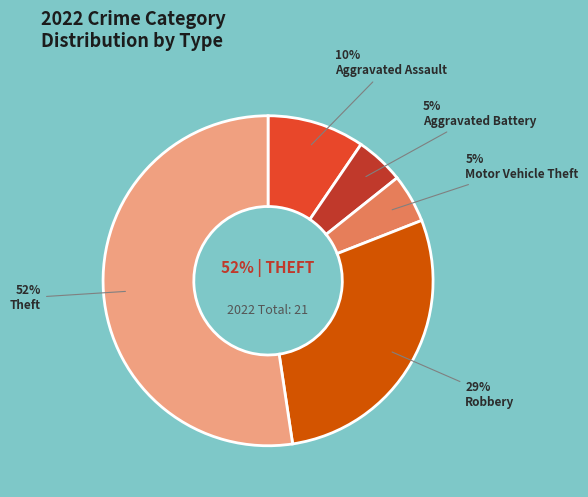

How many slices are in this pie chart?

5